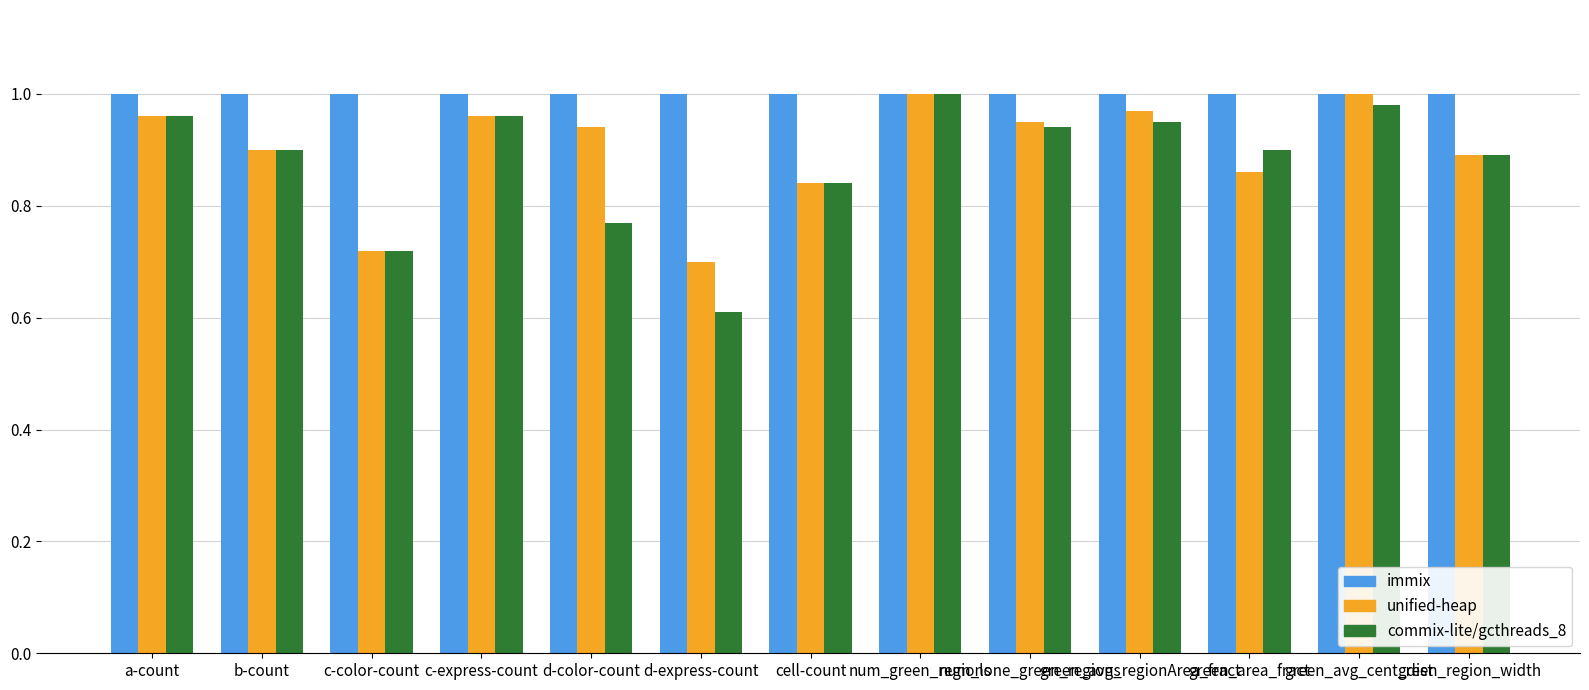

What is the minimum value shown in the chart?

0.6